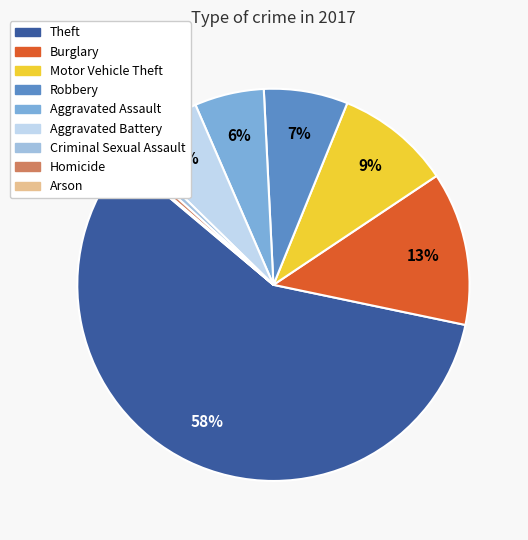

Is the sum of Burglary and Criminal Sexual Assault greater than half?

No